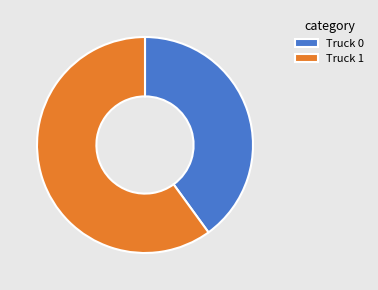

Between Truck 1 and Truck 0, which is larger?

Truck 1